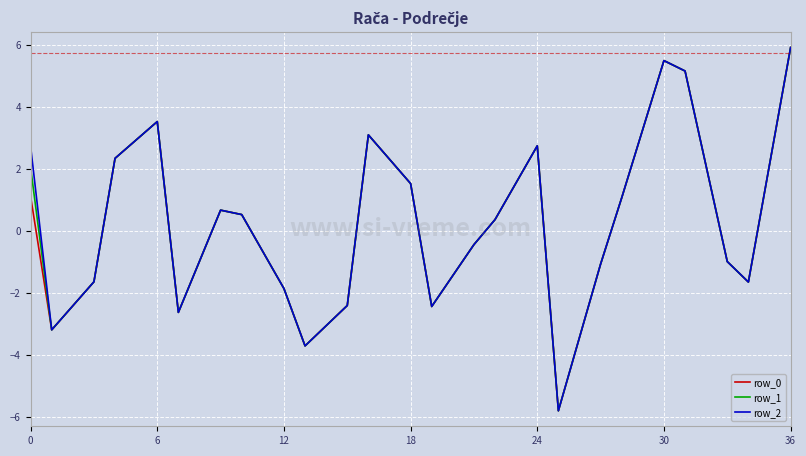

What is the lowest value of the row_2 series?

-5.8